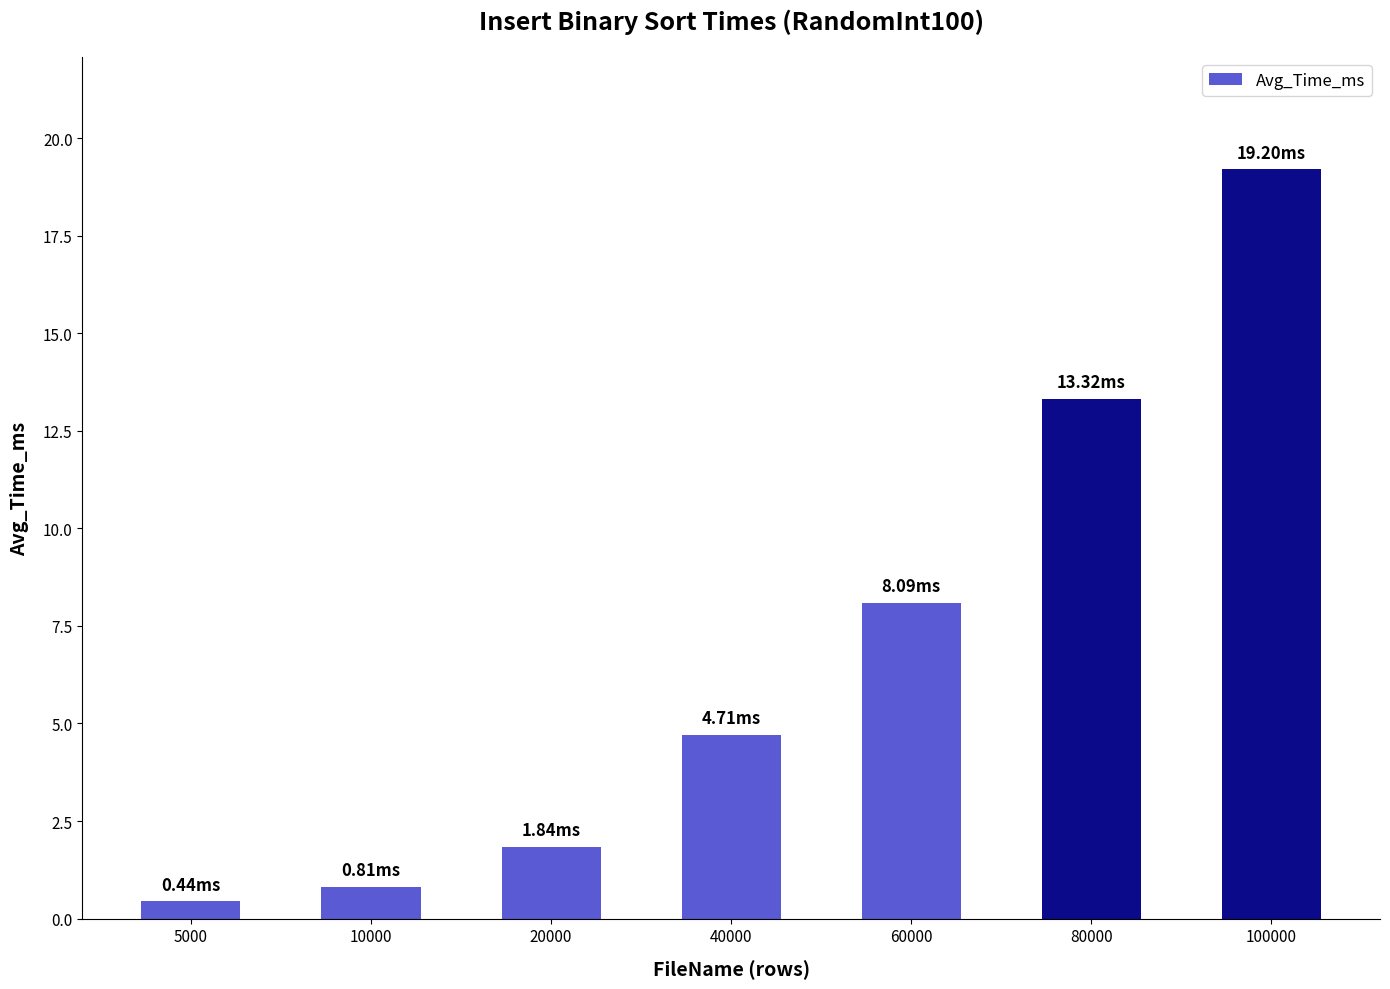

Reading right to left, what are all the values shown in this chart?

19.2	13.3	8.1	4.7	1.8	0.8	0.4